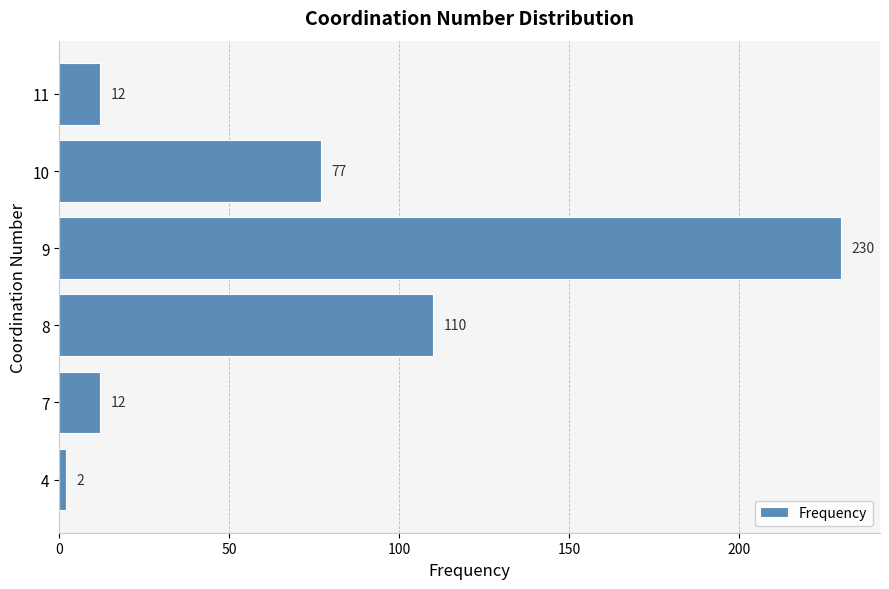

True or false: the data shows 12 at 11.

True